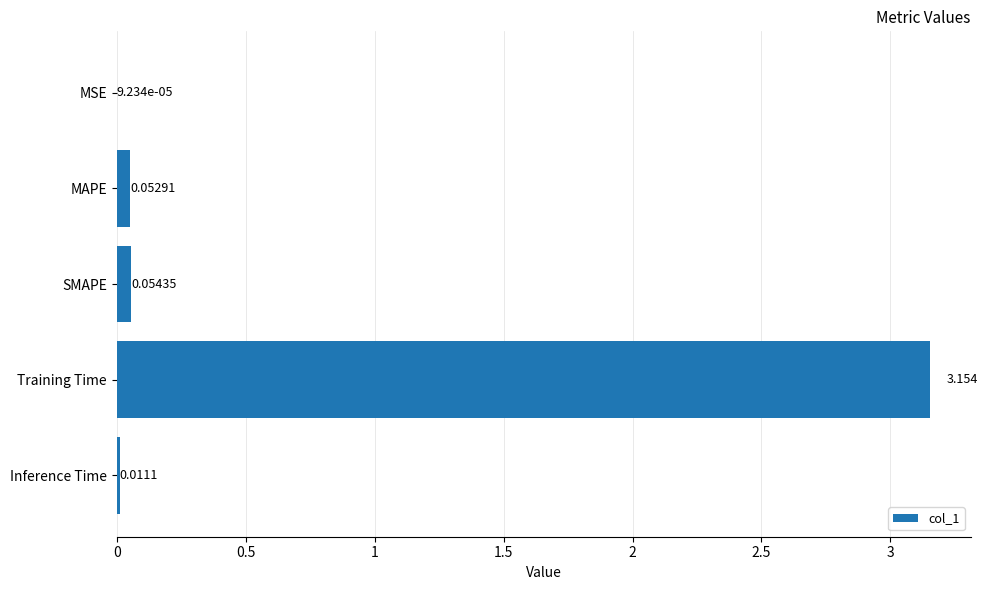

At which label is the value closest to 1?

SMAPE